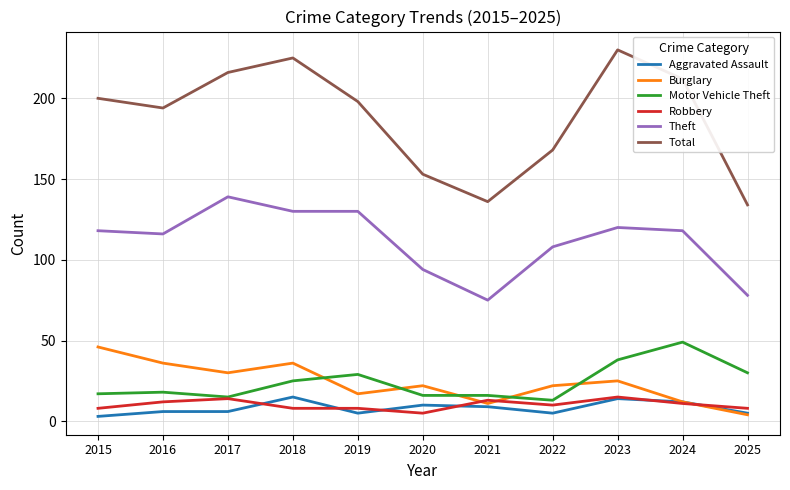

The Aggravated Assault series shows 3 at 2015. True or false?

True